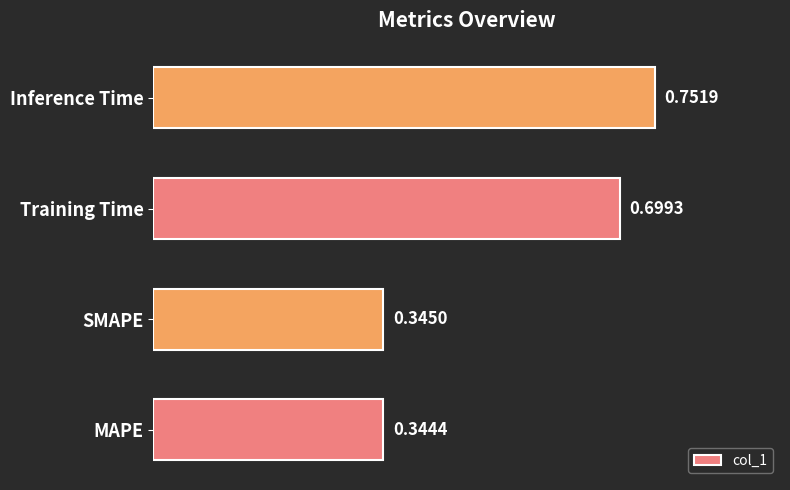

List the labels in order of value, smallest first.

MAPE, SMAPE, Training Time, Inference Time